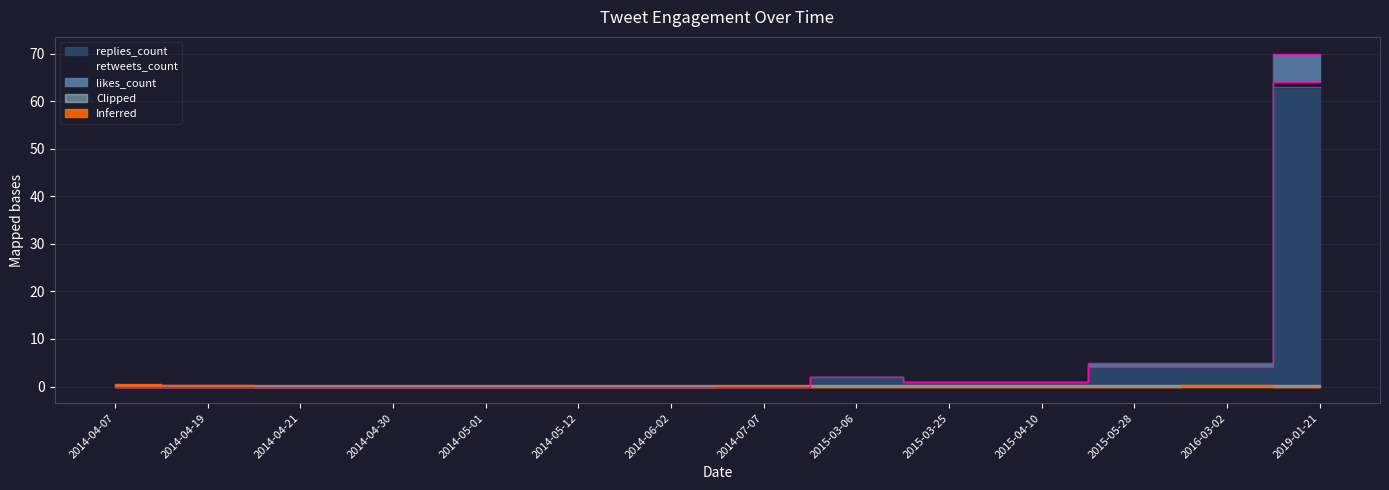

Rank the series by their maximum value, from lowest to highest.

replies_count, retweets_count, likes_count